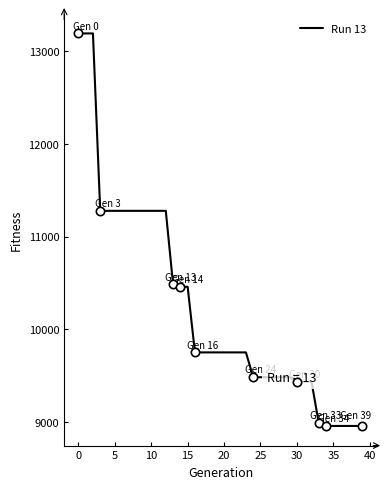

What is the difference between the maximum and minimum values?

4237